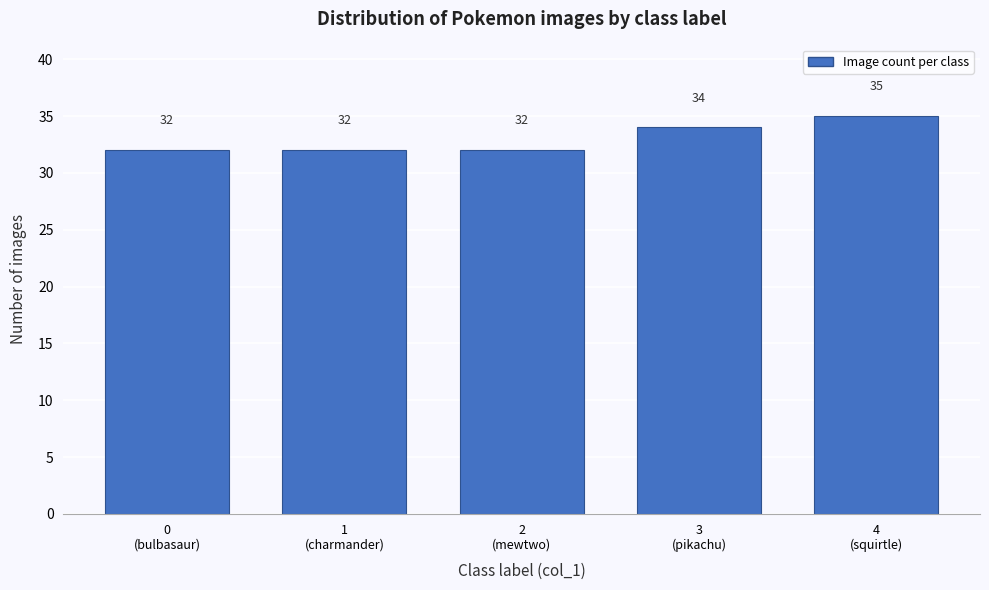

Reading right to left, transcribe all the data shown in this chart.

35	34	32	32	32